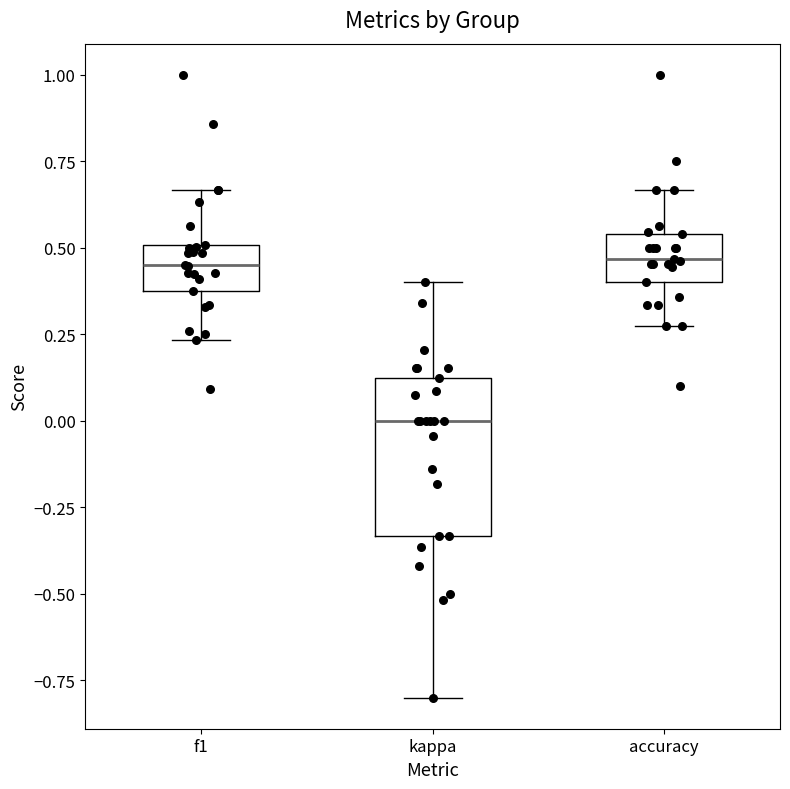

Comparing the boxes themselves (not the whiskers), which one is the tallest?

kappa